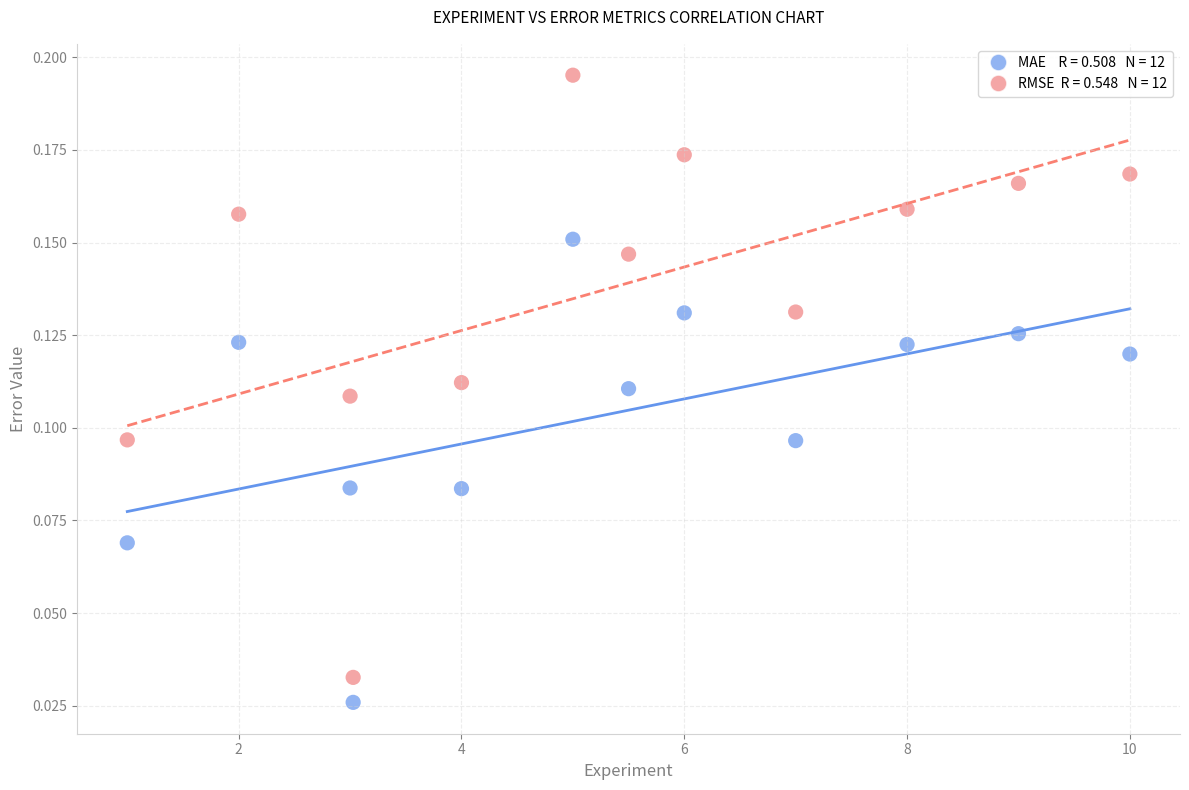

Across all data points, what is the range of X values (max minus min)?

9.0